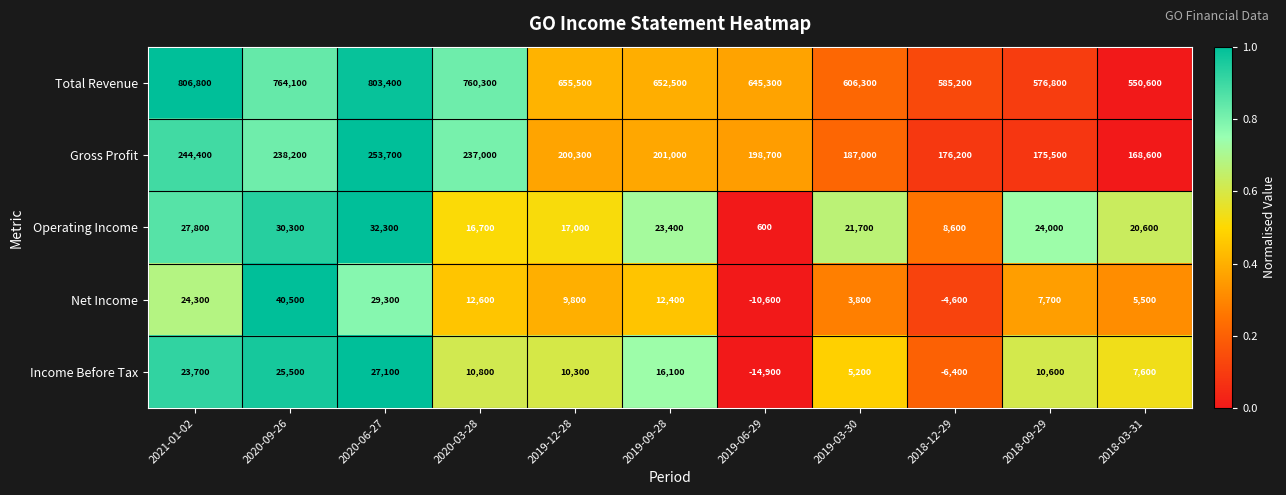

Rank the categories by Total Revenue value from highest to lowest.

2021-01-02, 2020-06-27, 2020-09-26, 2020-03-28, 2019-12-28, 2019-09-28, 2019-06-29, 2019-03-30, 2018-12-29, 2018-09-29, 2018-03-31